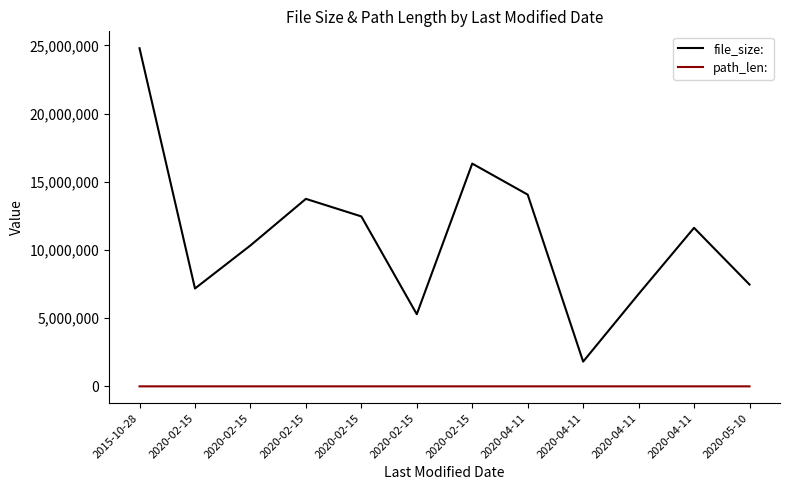

Is this an area chart (filled region under the line)?

No